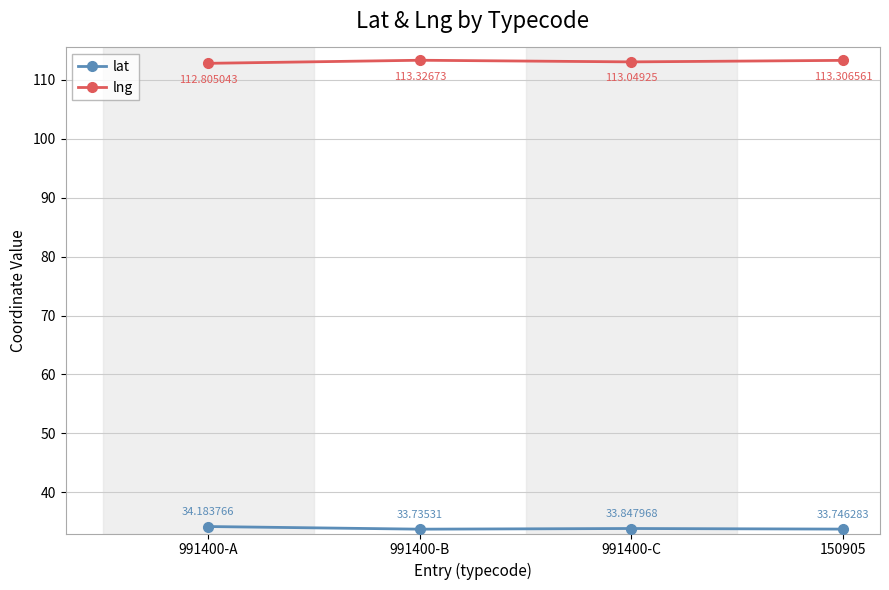

What is the label of the 1st point from the left?

991400-A